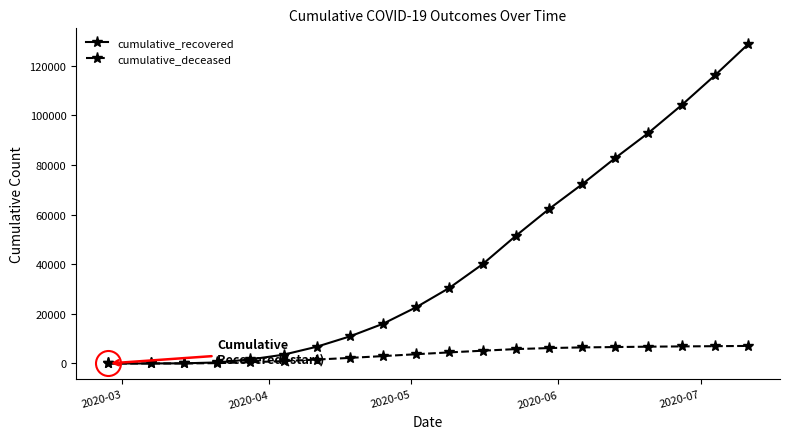

What is the sum of all cumulative_deceased values?

74618